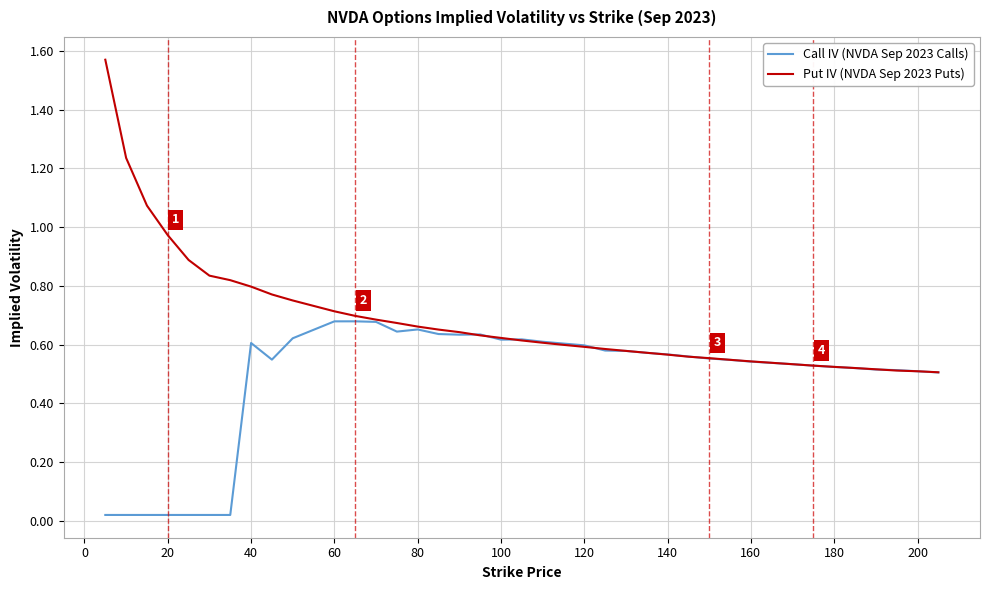

How many lines are shown in the chart?

2